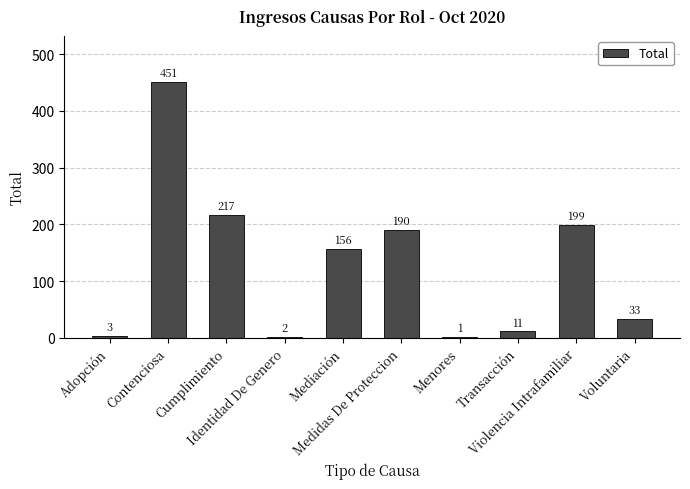

What is the greatest value displayed?

451